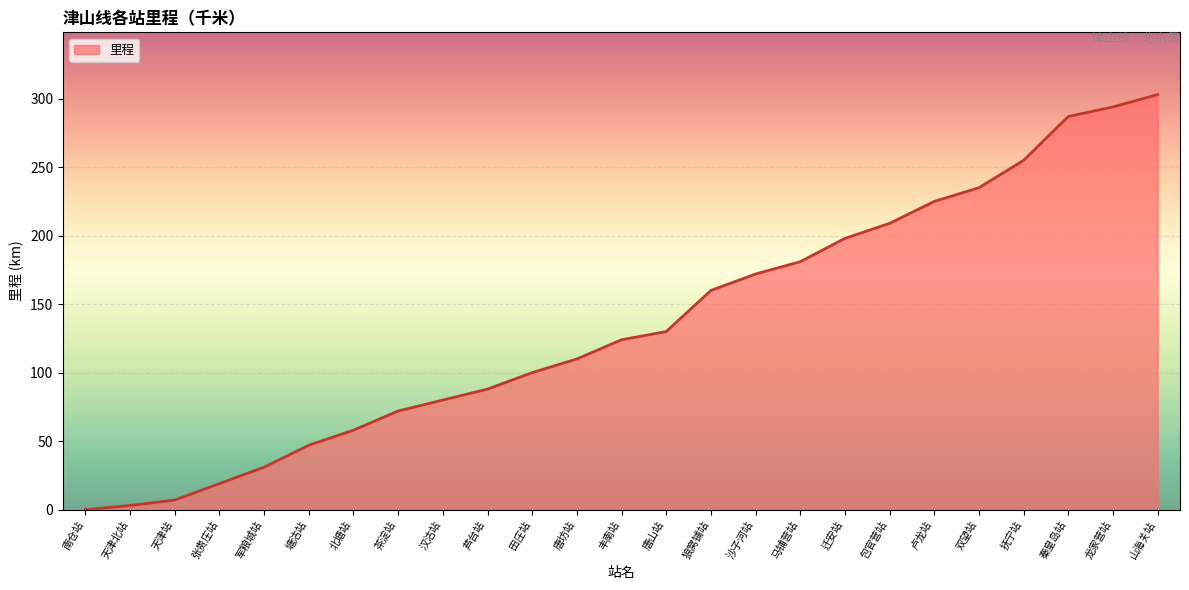

Which category has the lowest value across all series?

南仓站